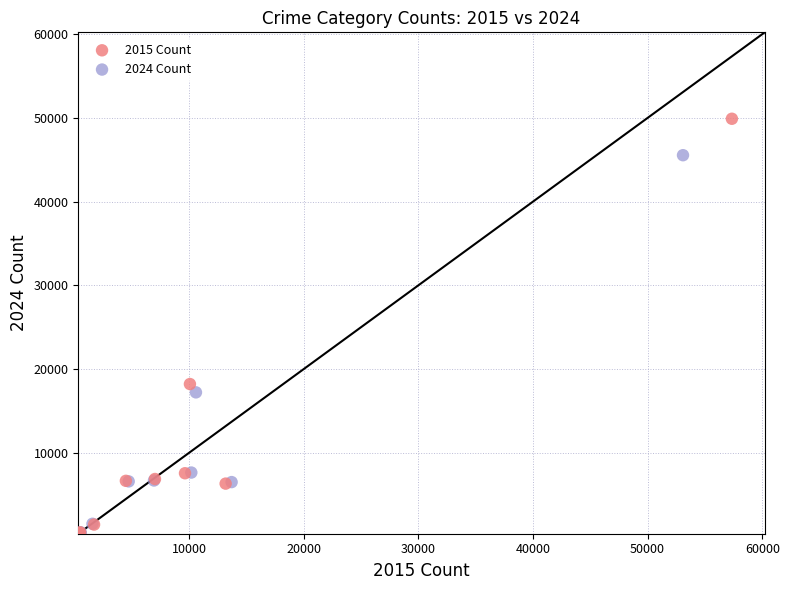

Which series has the widest spread of Y values?

2015 Count